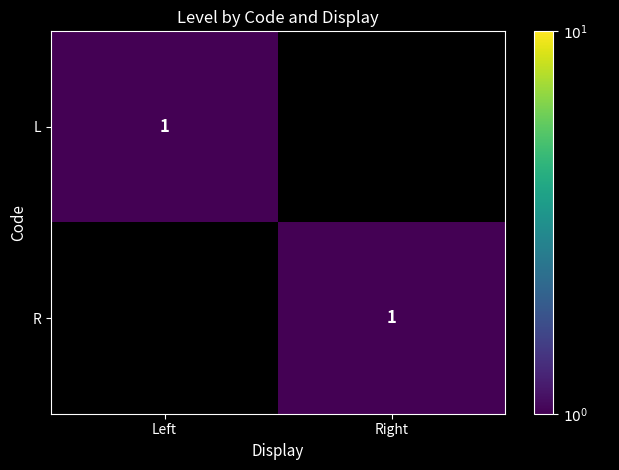

The R series shows 1 at Right. True or false?

True